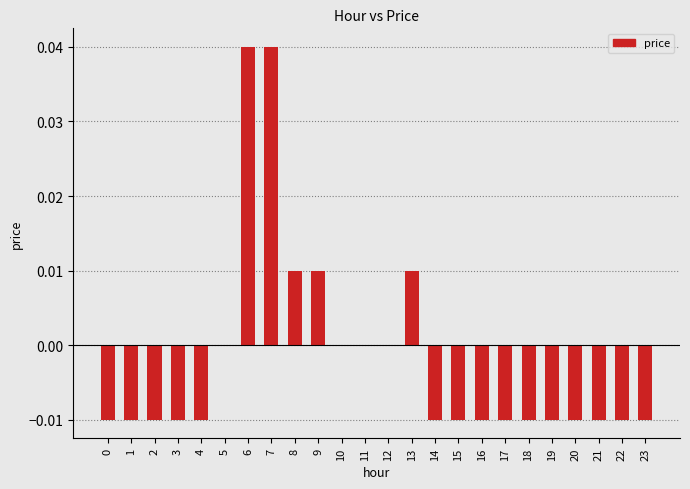

True or false: the data shows 0.0 at 13.

True